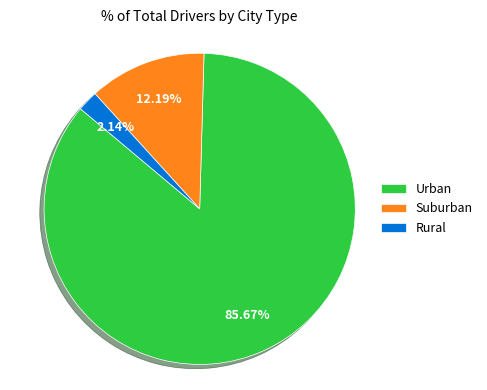

How many segments does this pie chart have?

3